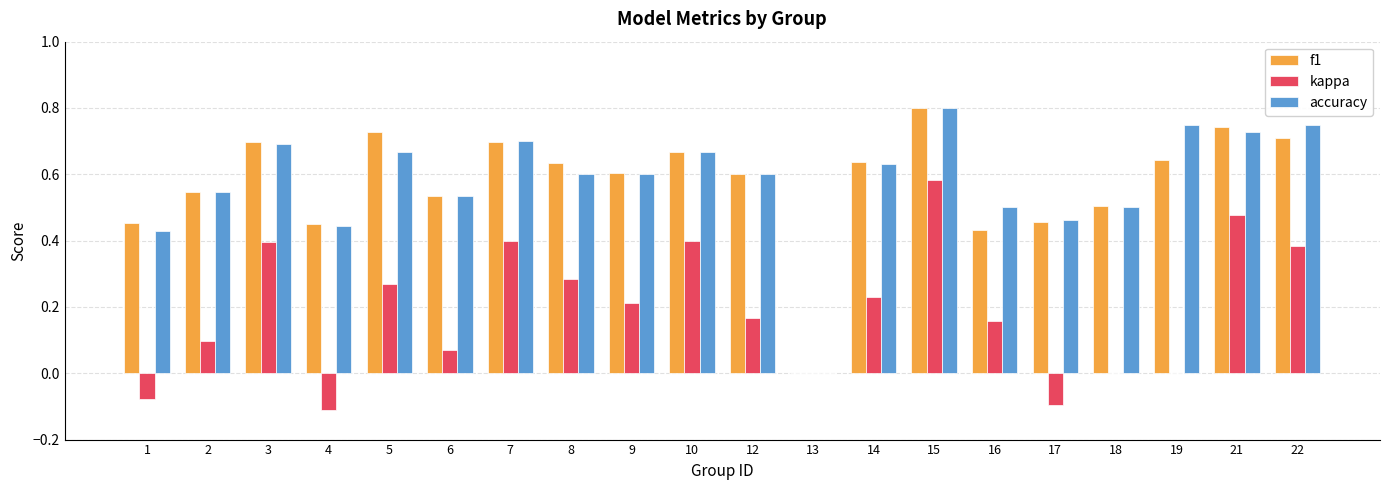

What is the sum of all kappa values?

3.8